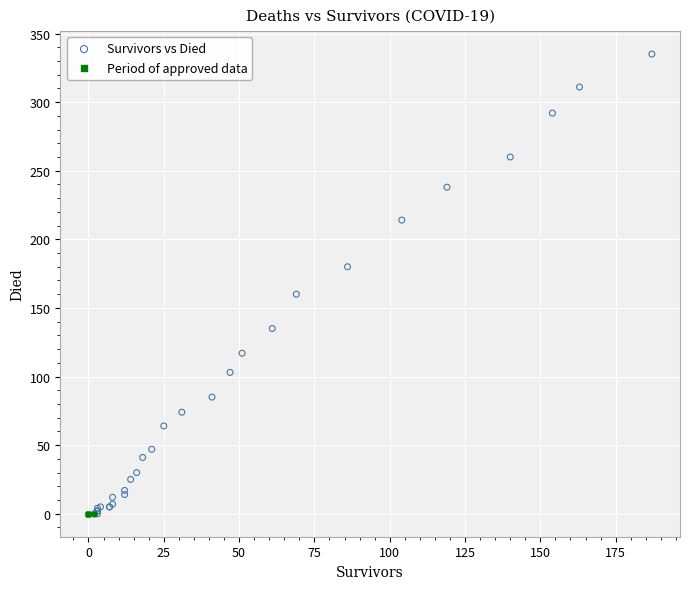

Which series reaches the maximum Y coordinate?

Survivors vs Died